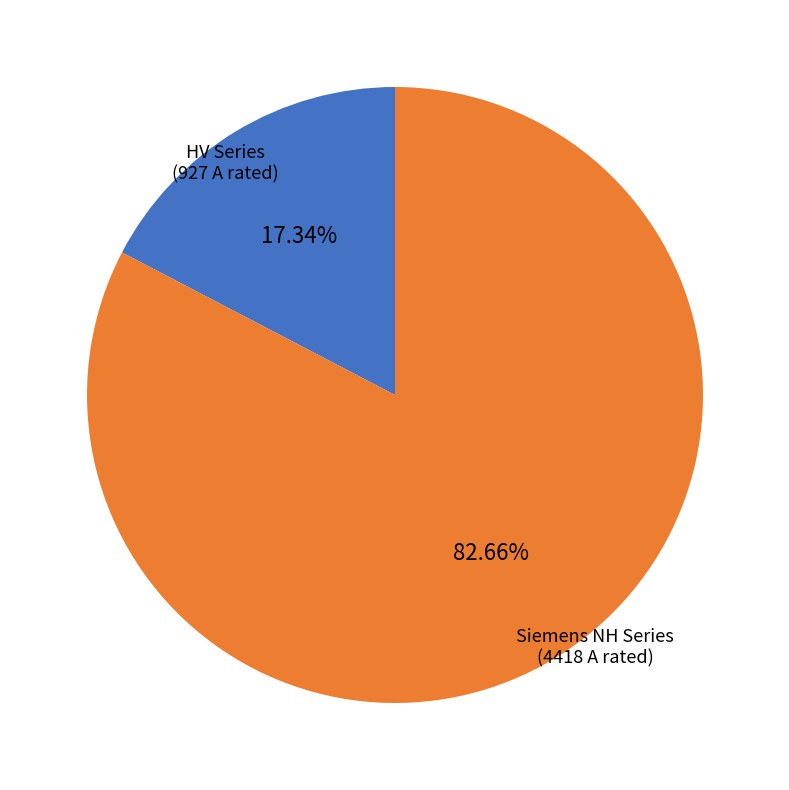

What is the largest slice in the pie chart?

Siemens NH Series